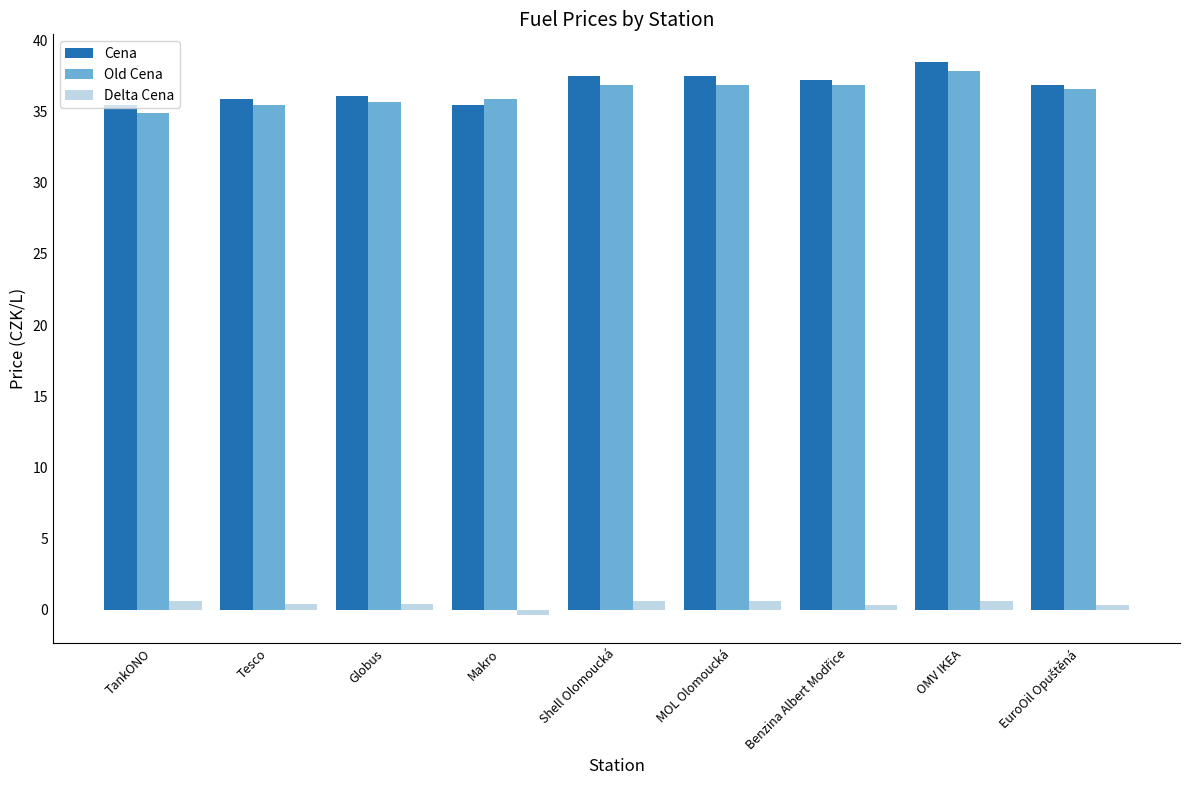

At how many categories does at least one series exceed 17?

9